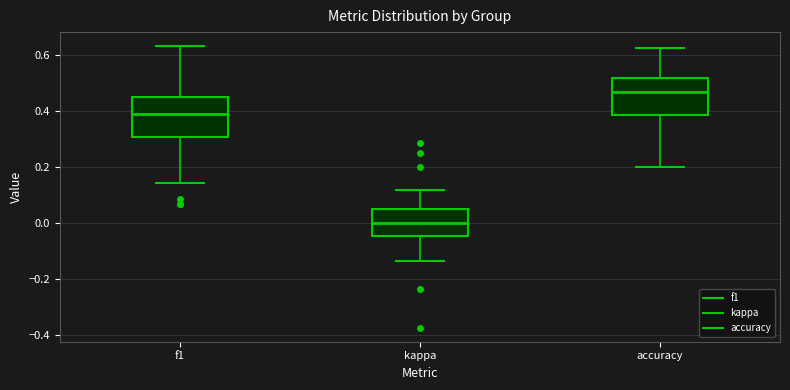

Where does the lower whisker of the box for kappa end on the y-axis? The values are not printed on the chart, so give them approximately, as read against the axis.

-0.14